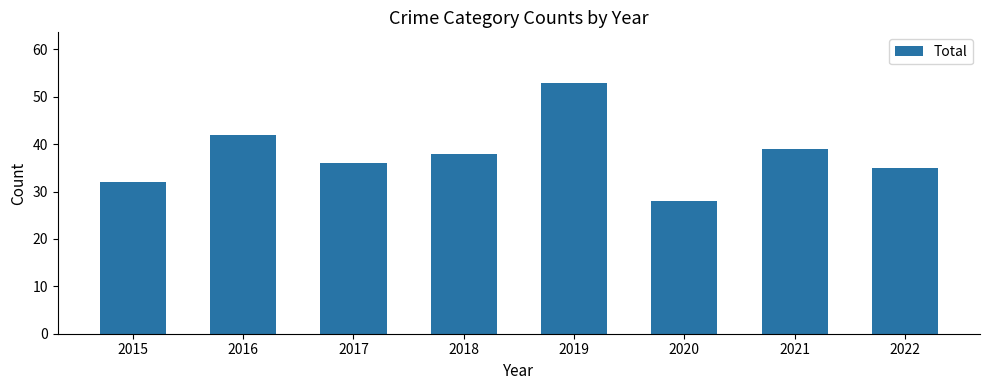

How many data points does each series have?

8